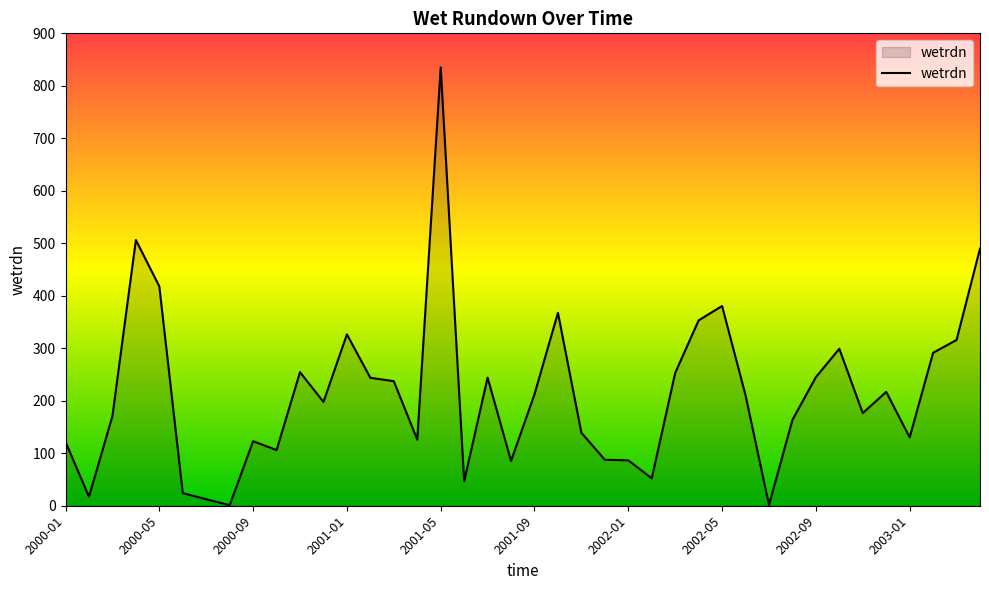

What is the greatest value displayed?

835.2